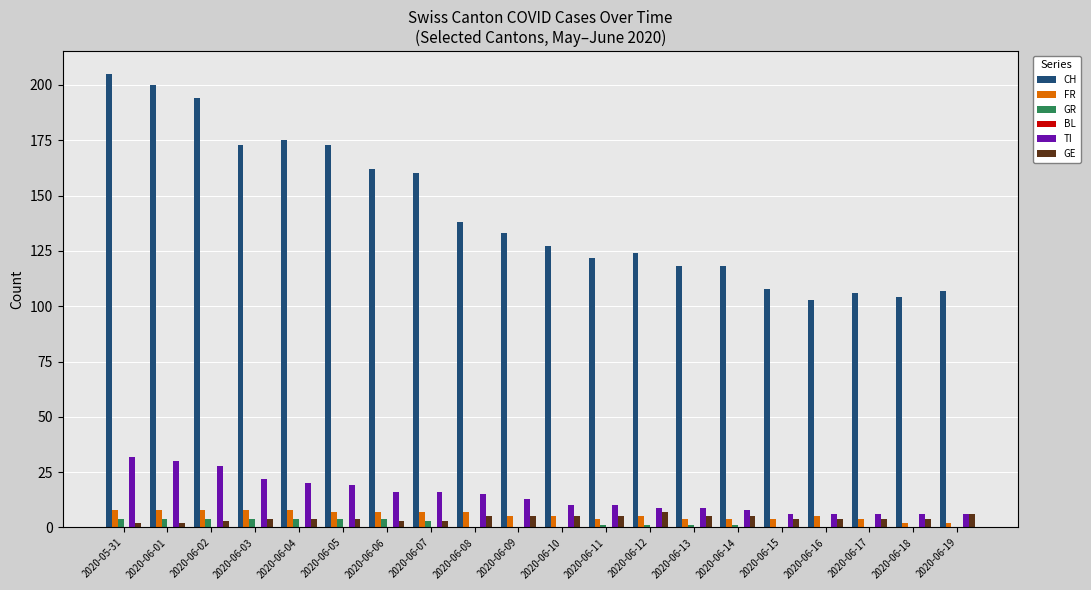

Which series has the largest total across all categories?

CH